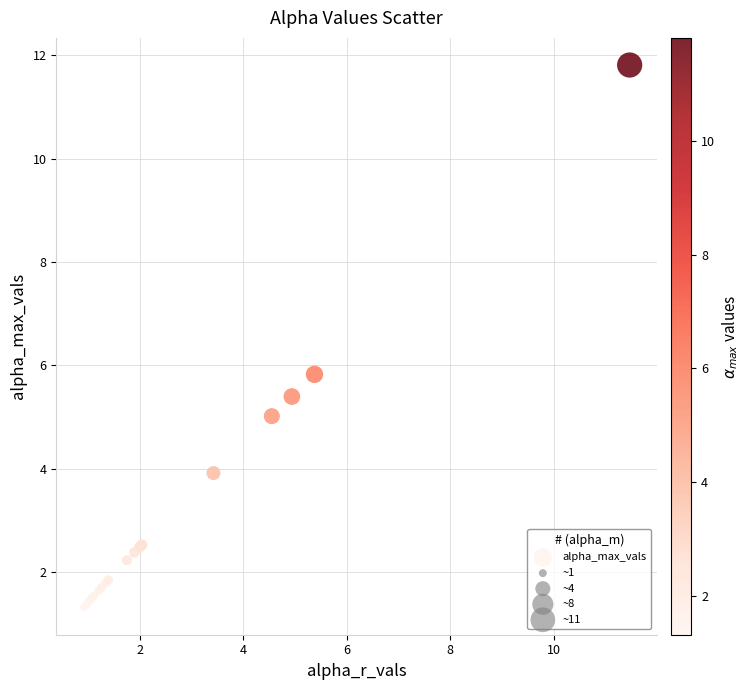

What Y value in the scatter plot is closest to 6?

5.8